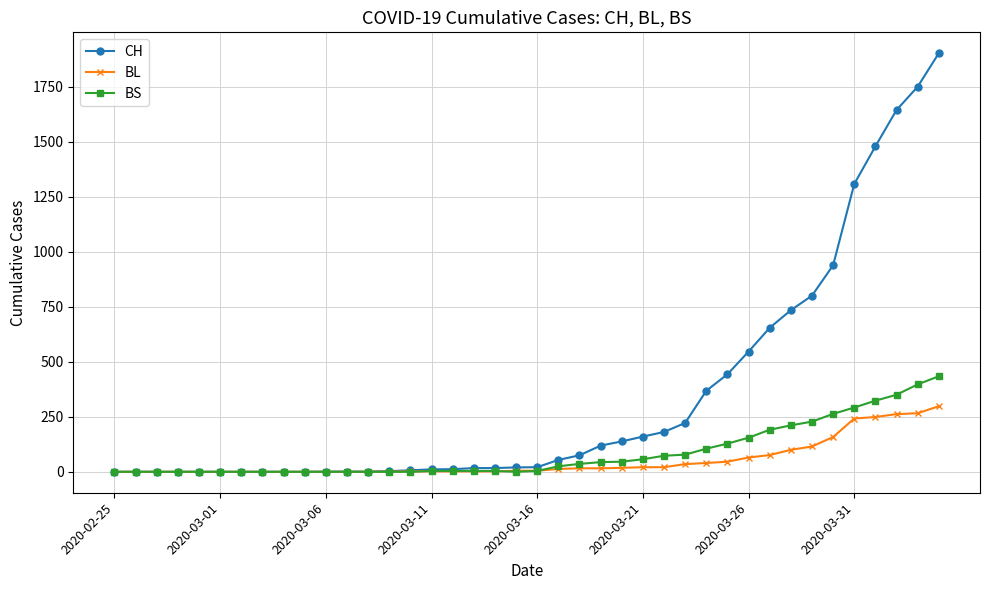

What is the maximum value shown in the chart?

1901